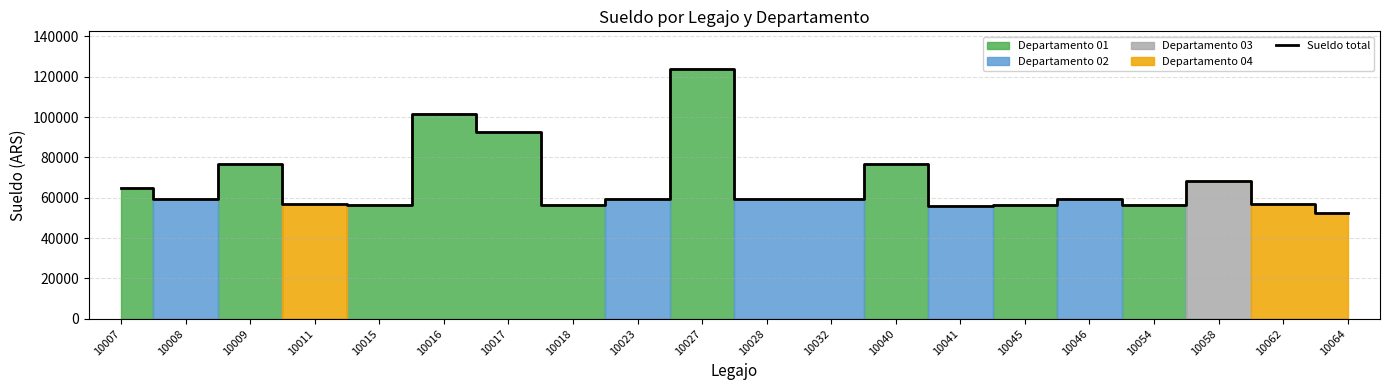

Which label corresponds to the smallest value in the chart?

10064